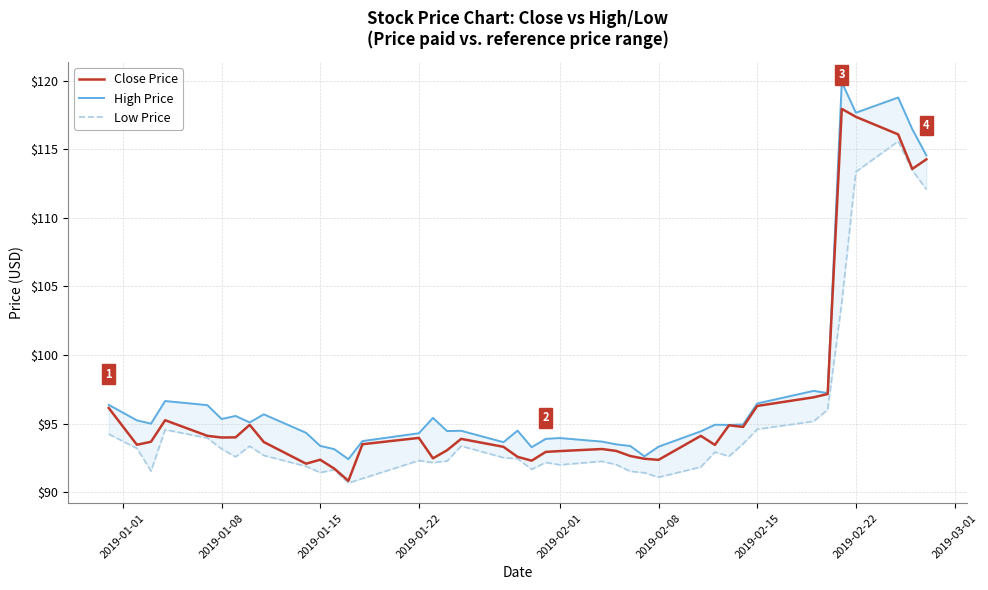

What is the maximum value for Close Price?

117.9